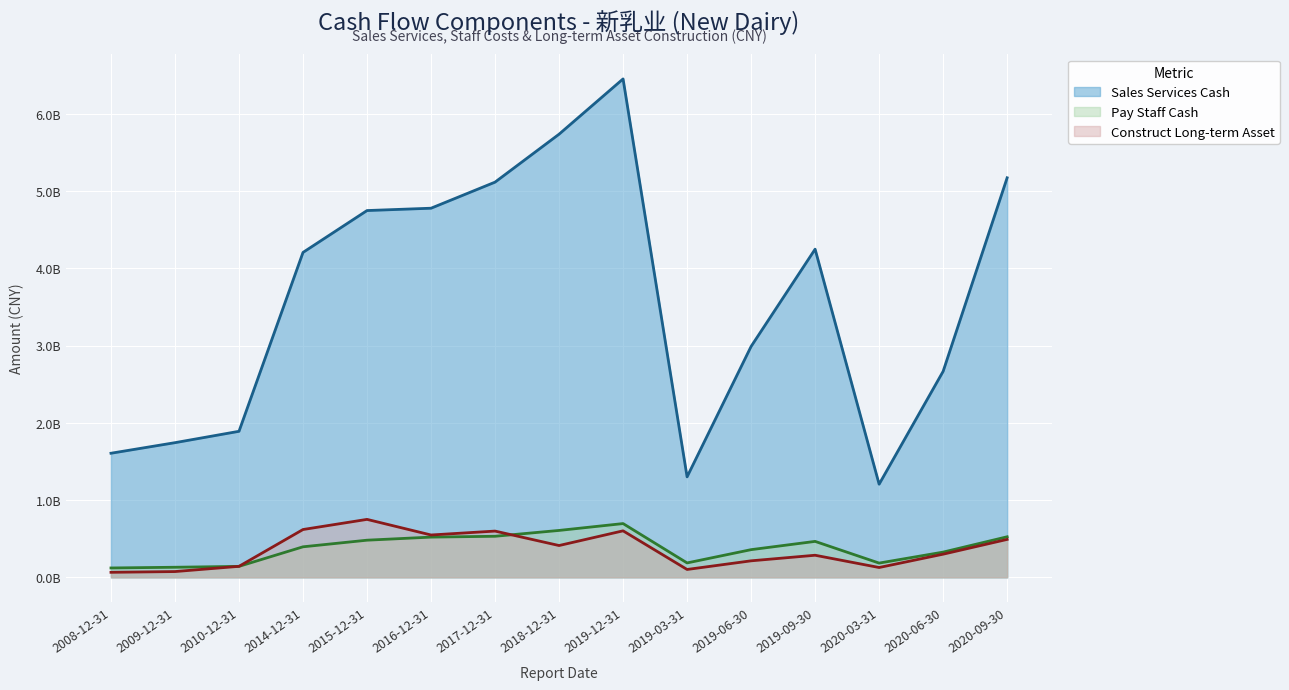

True or false: Pay Staff Cash (line) has a value of 186255096.9 at 2019-03-31.

True